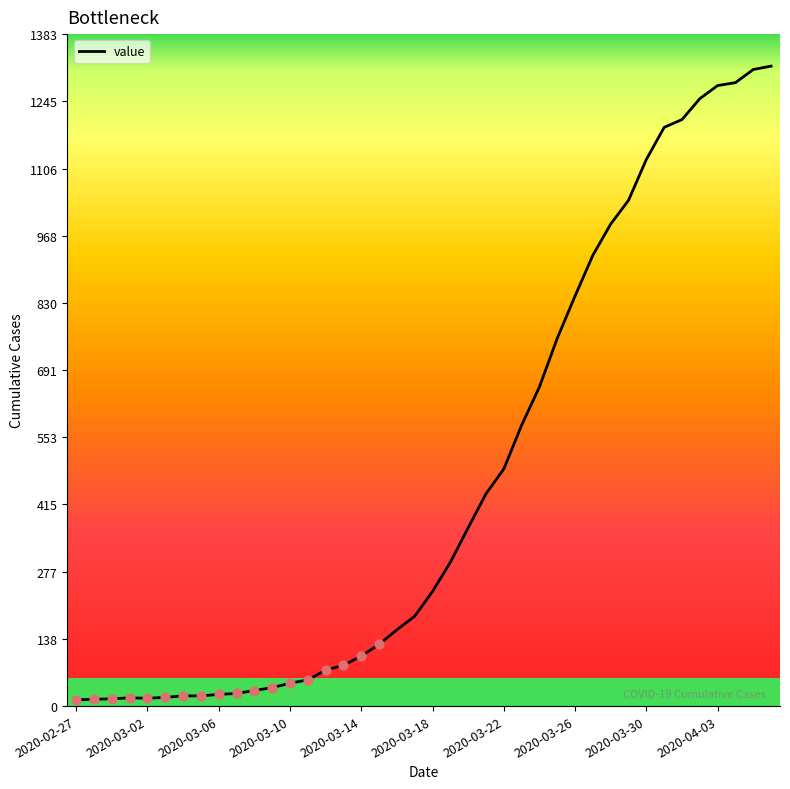

What is the greatest value displayed?

1317